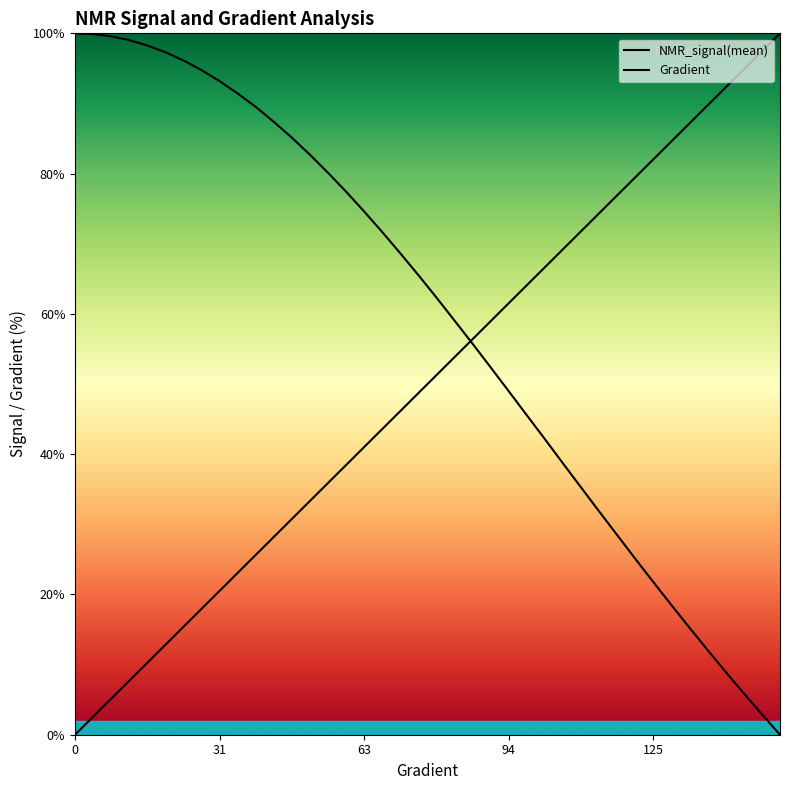

List the series in order of their peak value, highest first.

NMR_signal(mean), Gradient